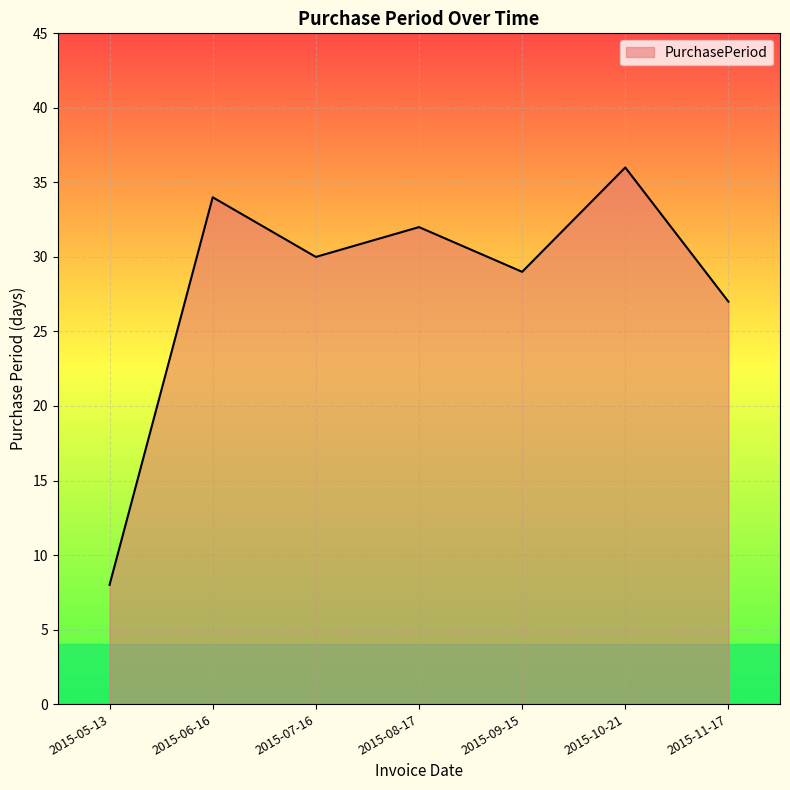

How many values are below 30?

3